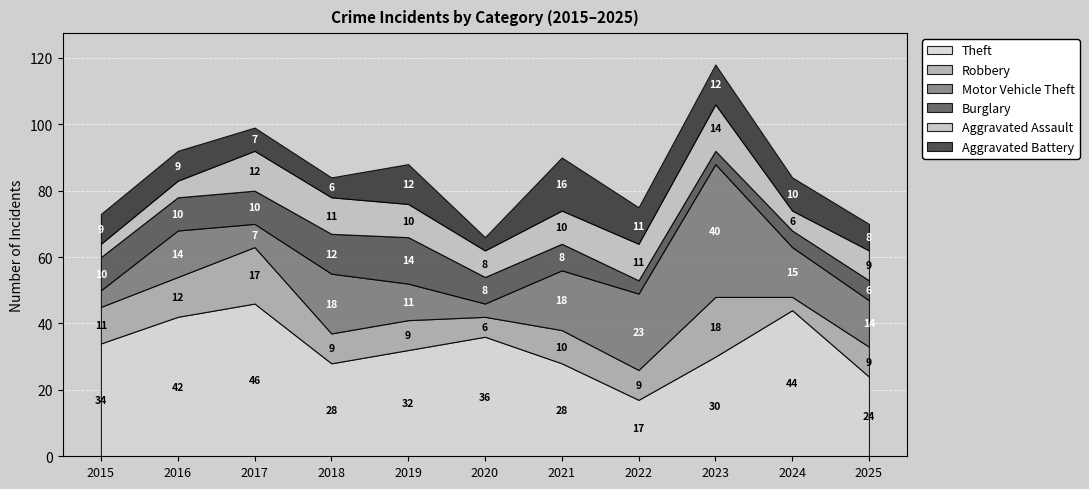

What is the total value across all series at 2020?

66